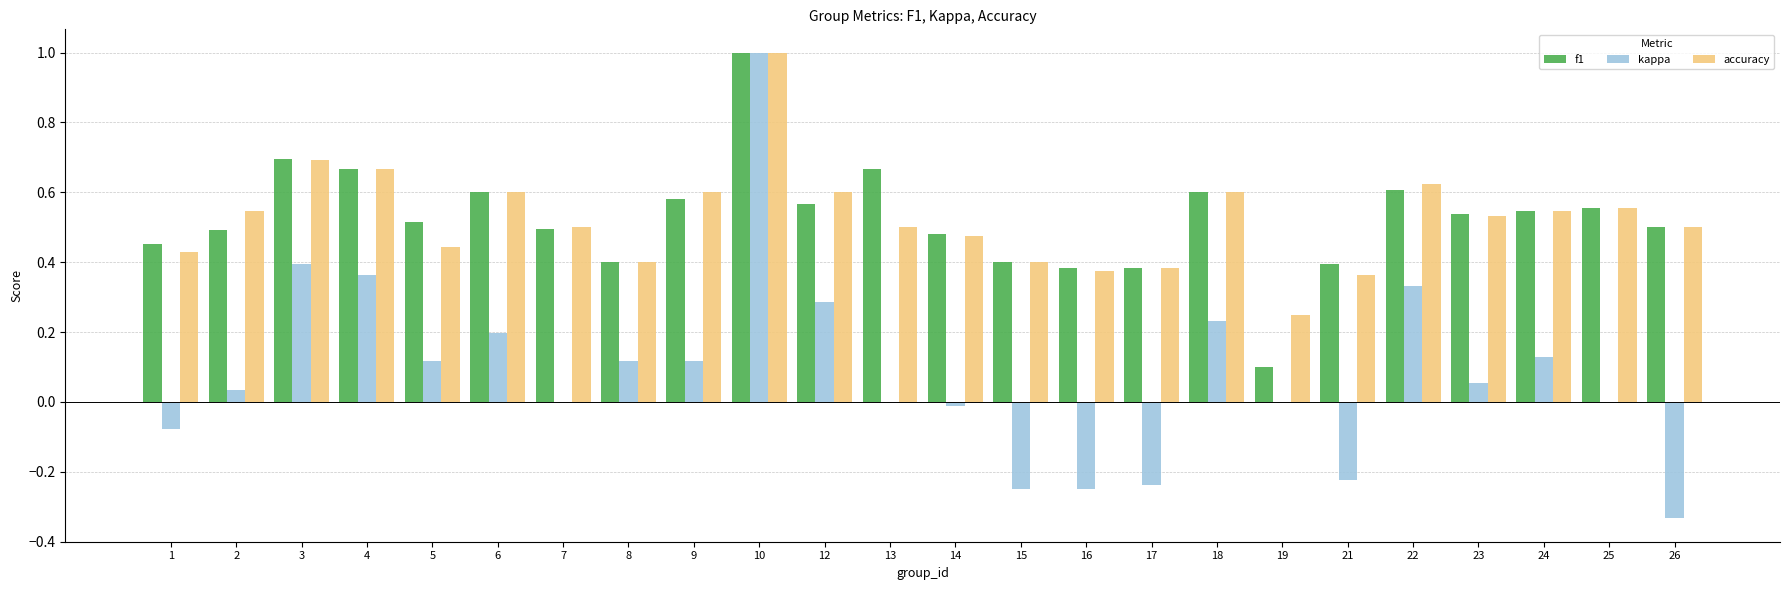

Is the value of kappa at 17 greater than the value of accuracy at 16?

No